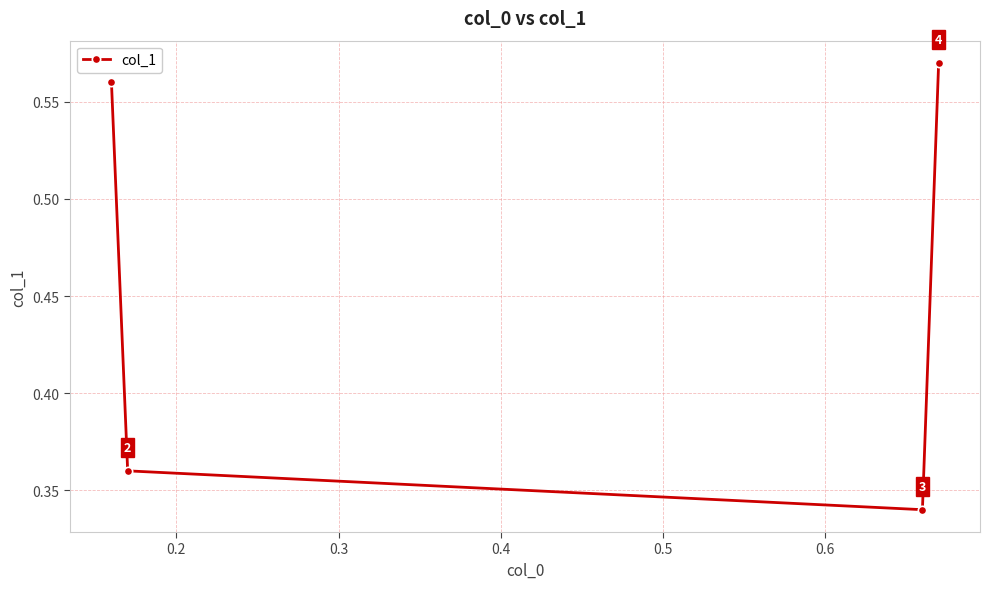

What is the average value?

0.5